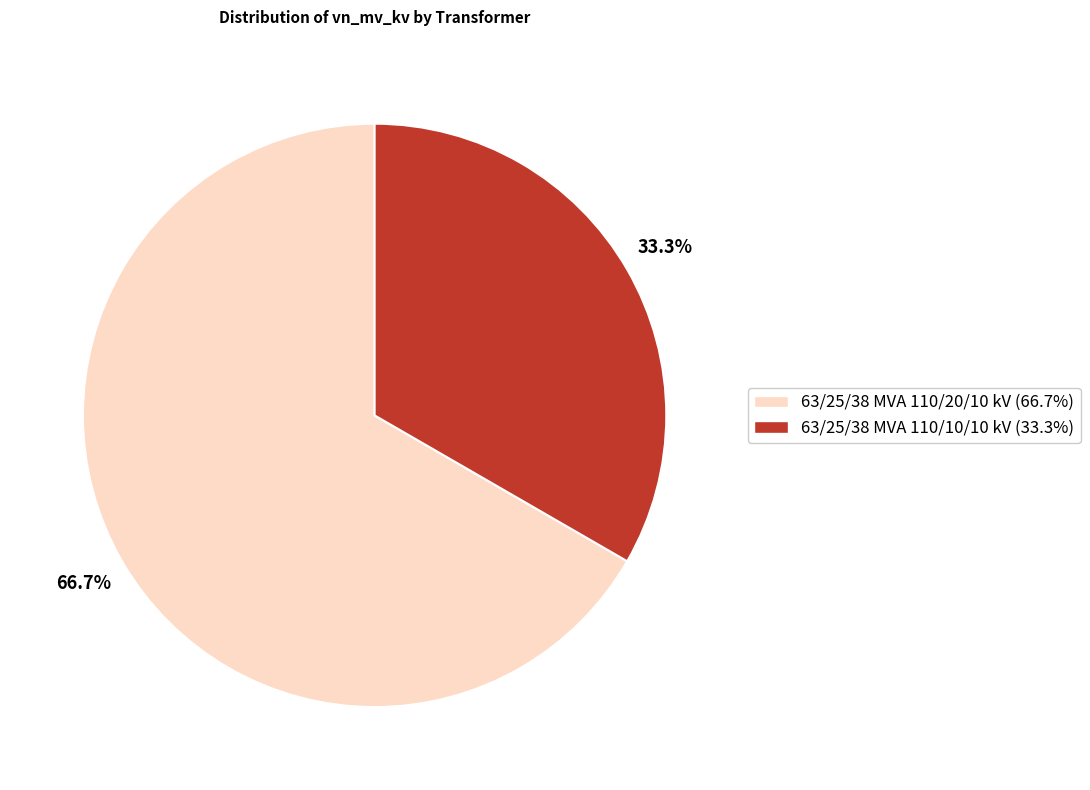

Rank the categories by value from highest to lowest.

63/25/38 MVA 110/20/10 kV, 63/25/38 MVA 110/10/10 kV